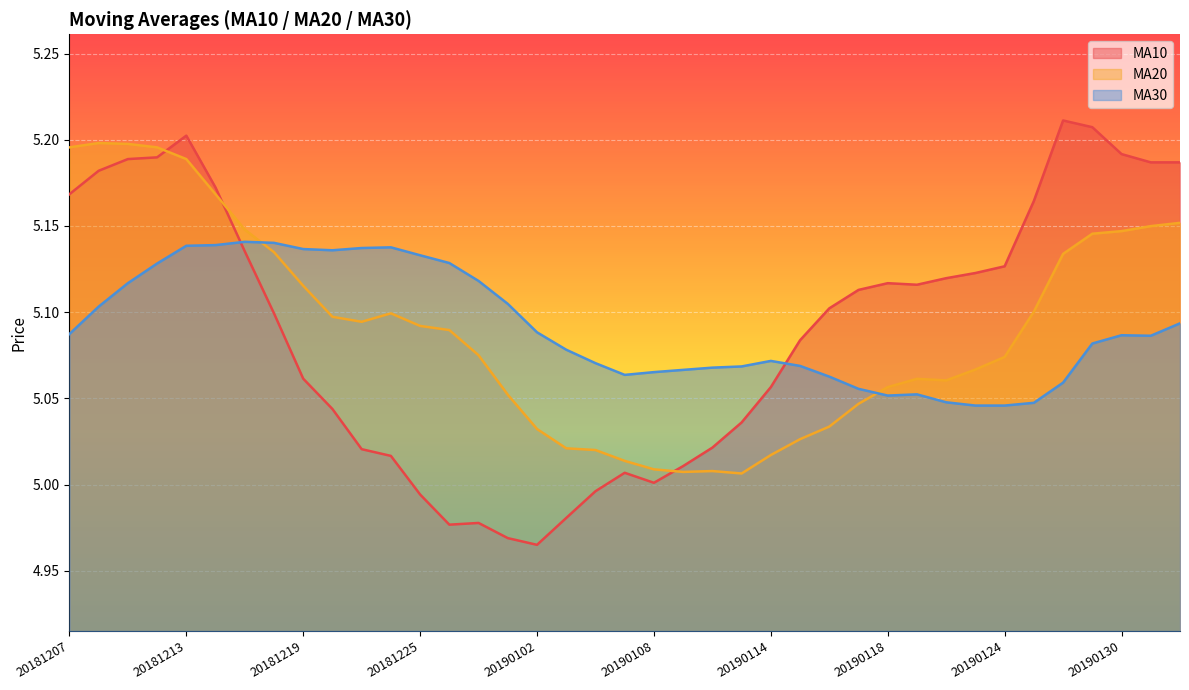

Which series changed the most between 20181217 and 20190109?

ma20